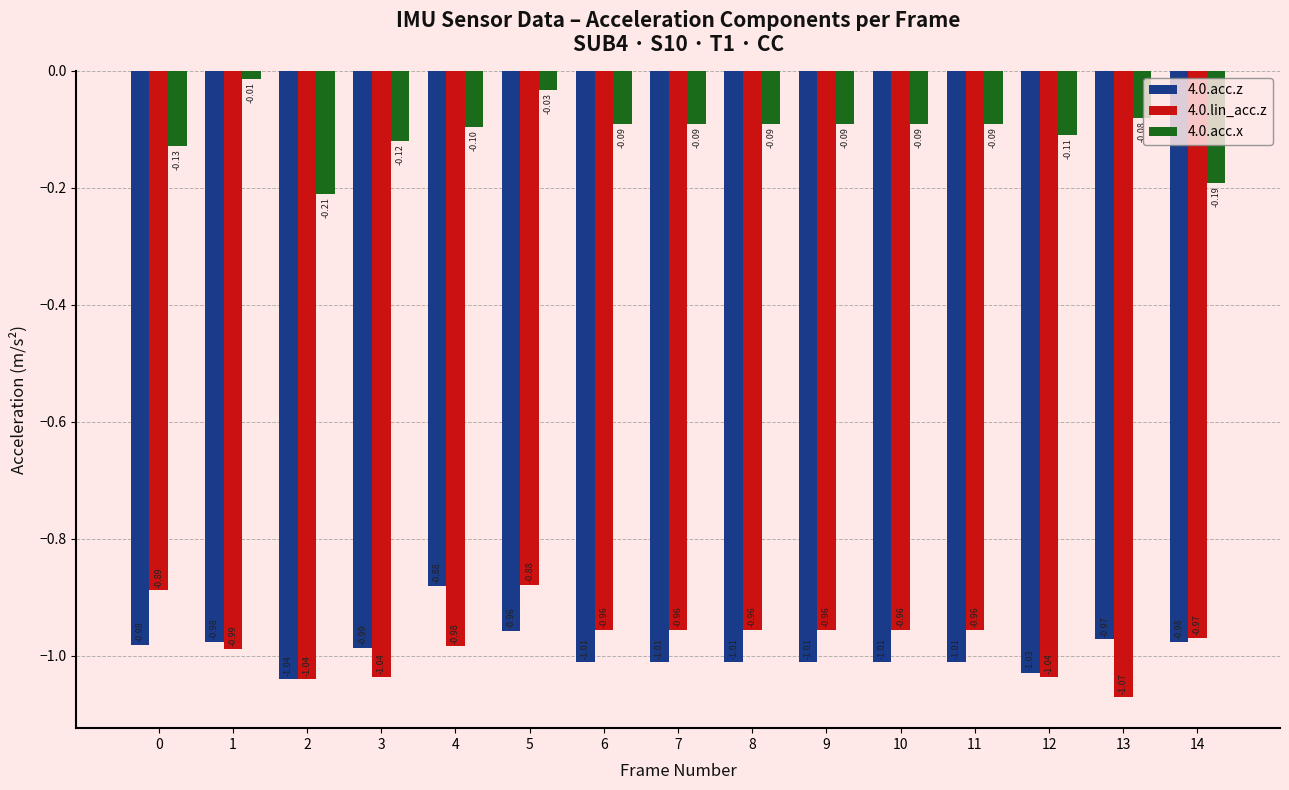

At which label does 4.0.lin_acc.z reach its peak?

5